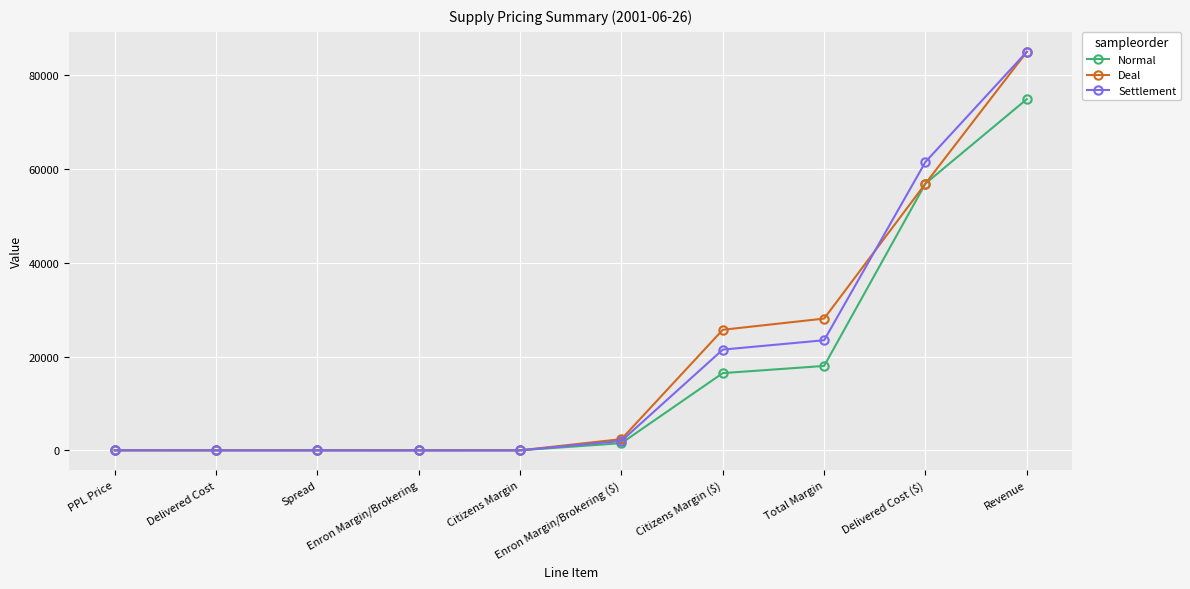

What is the maximum value for Settlement?

85000.0